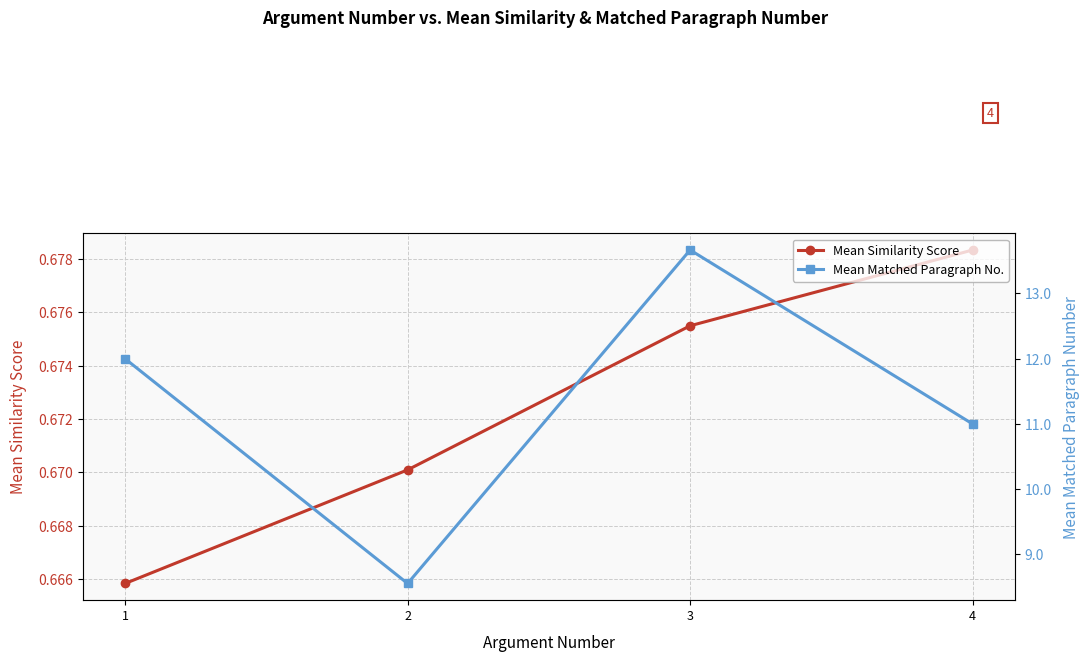

Which category has the lowest value in the Mean Matched Paragraph No. series?

2